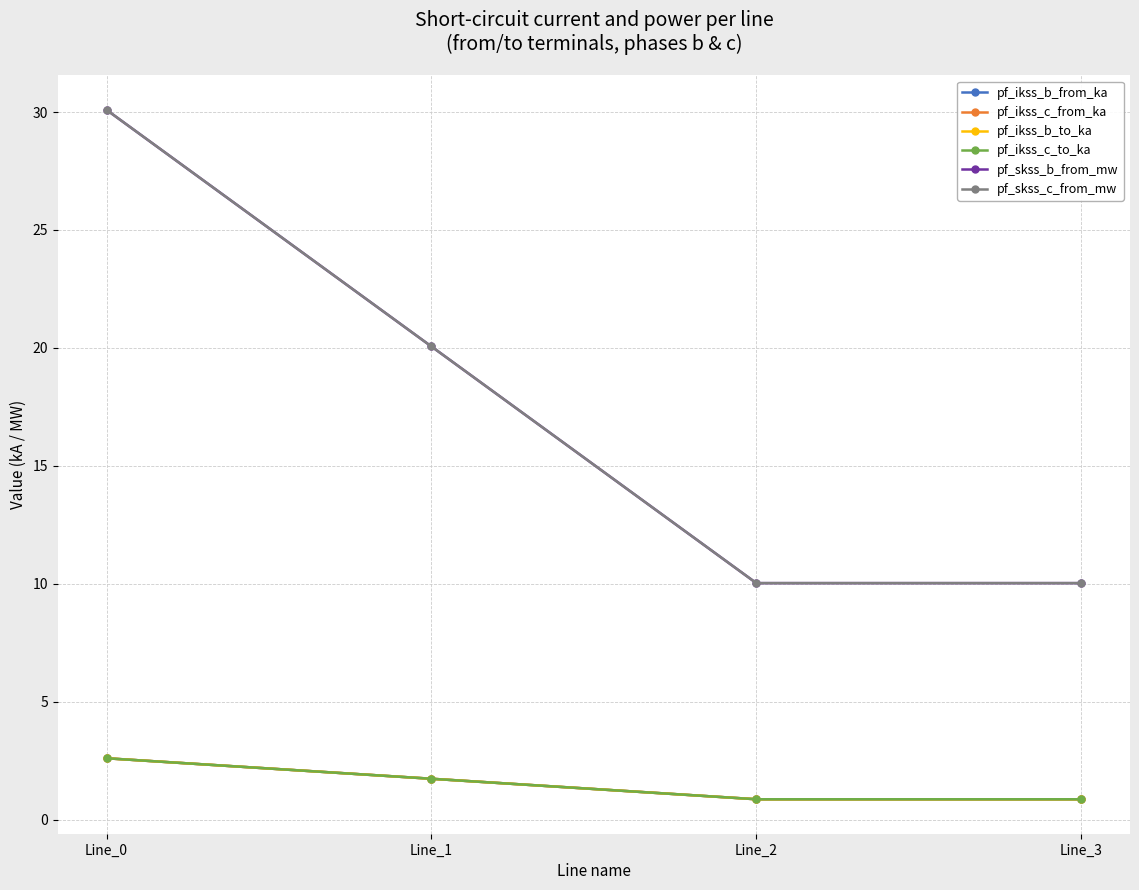

What is the value of the pf_ikss_b_from_ka point at the 2nd from the left?

1.7